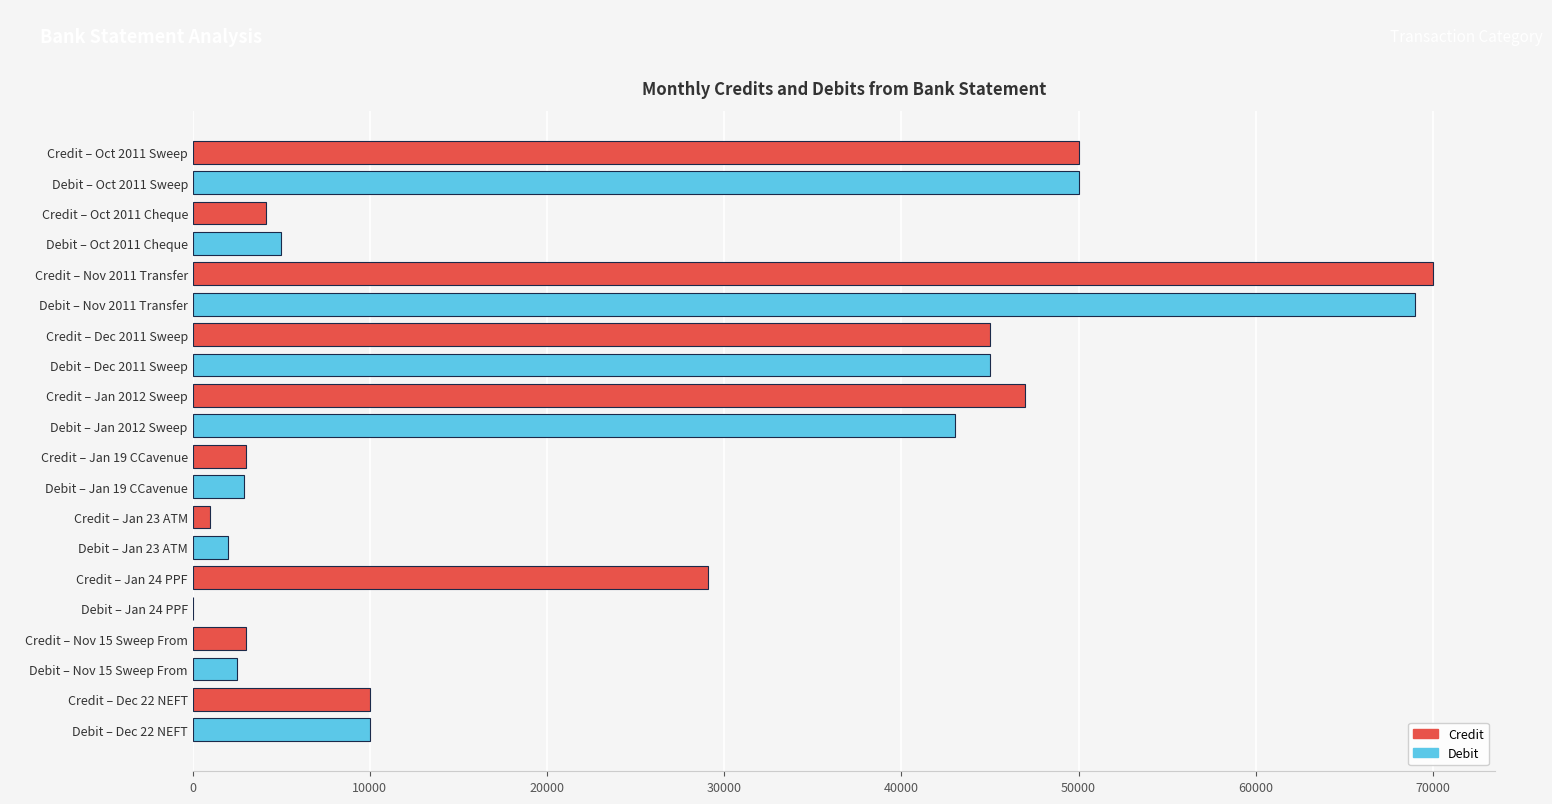

What are all the series names shown in the legend?

Credit, Debit